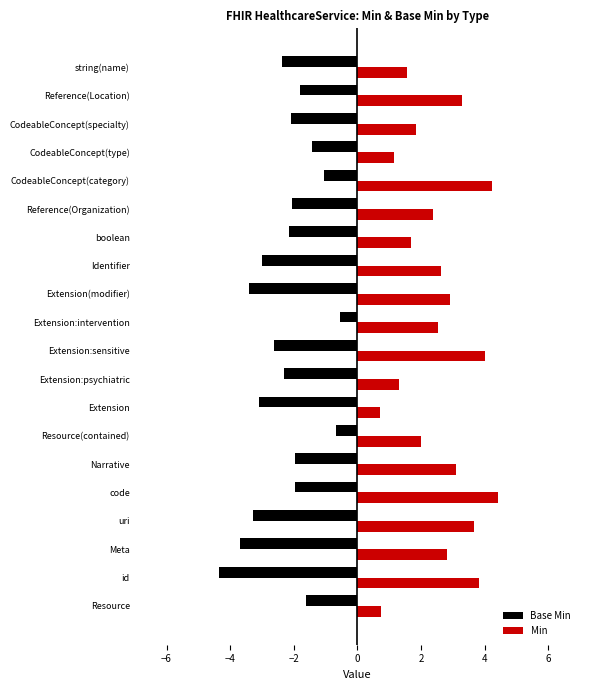

Is the value of Base Min at string(name) greater than the value of Min at Reference(Location)?

No